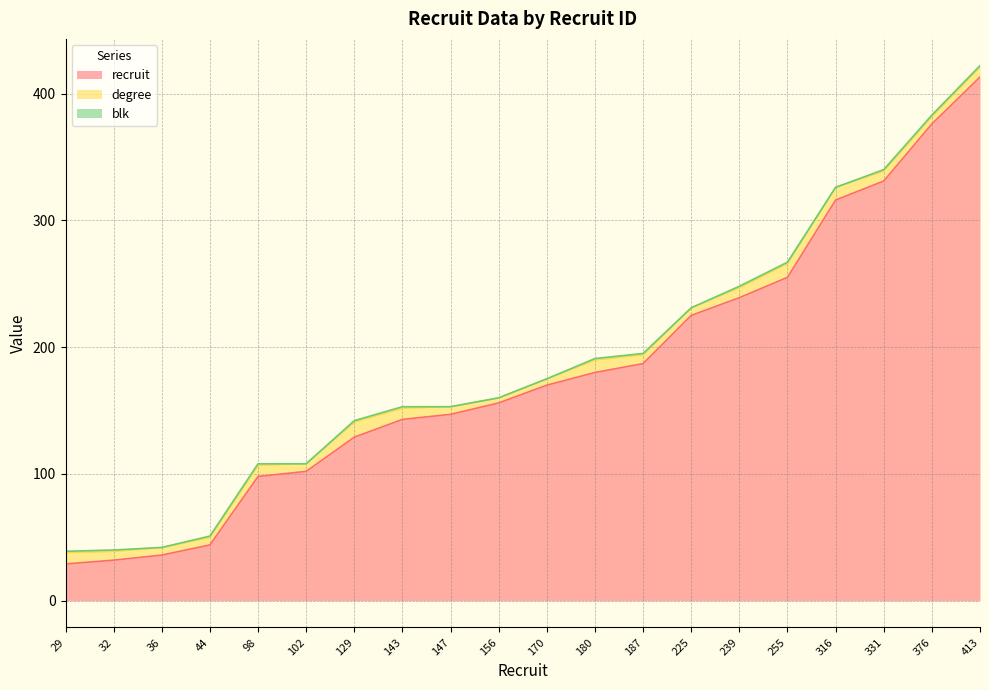

Count the blk values in the range 0 to 1.

20